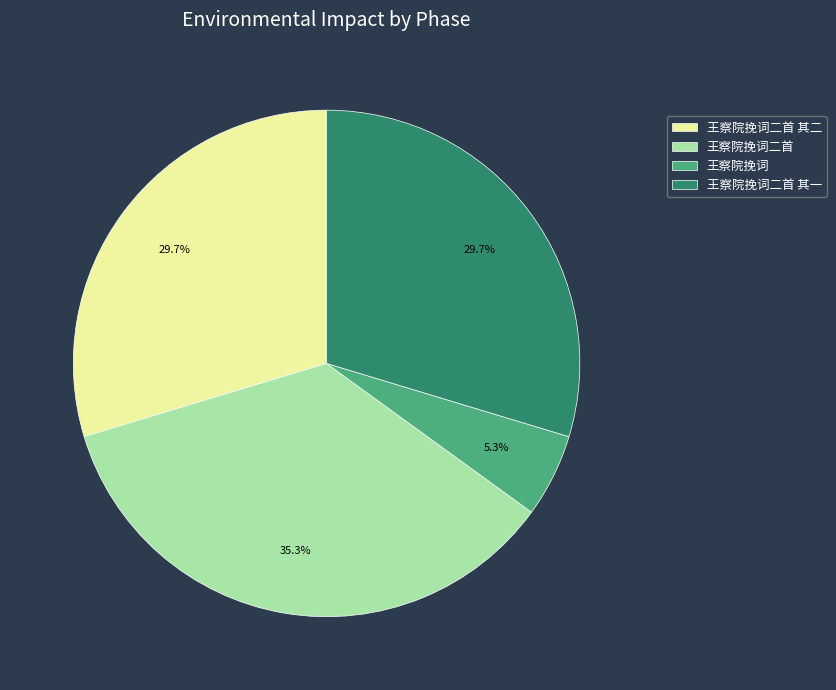

The 王察院挽词二首 其二 slice represents 30% of the pie. True or false?

True